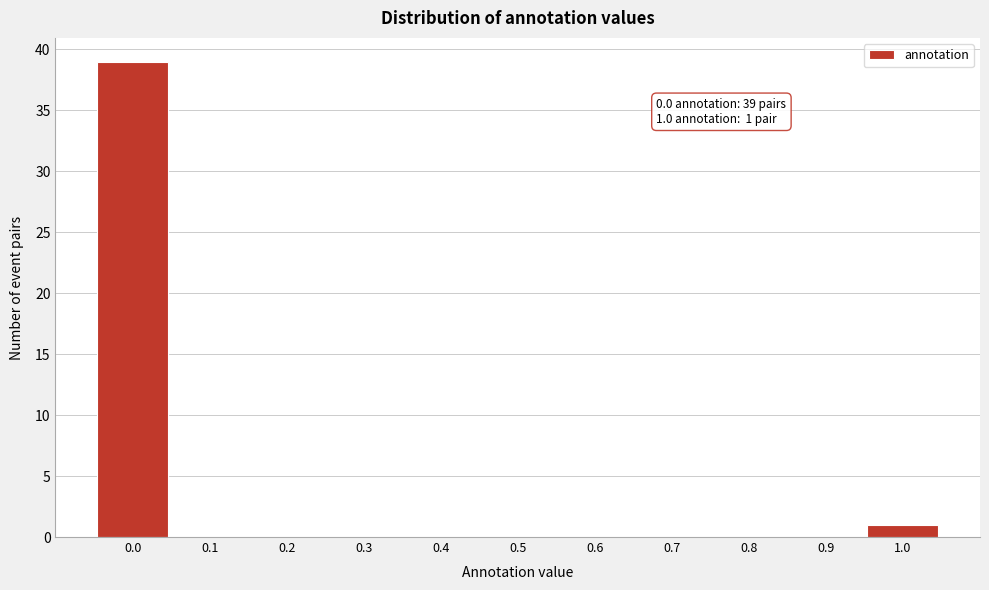

Which range on the x-axis has the tallest bar?

-0.05 to 0.05